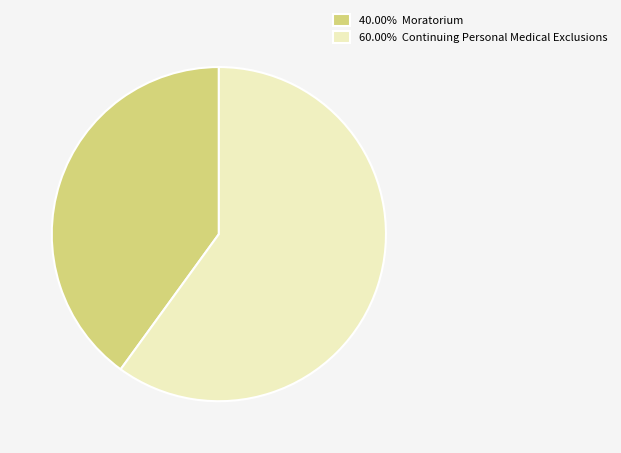

Is the sum of 40.00% Moratorium and 60.00% Continuing Personal Medical Exclusions greater than half?

Yes